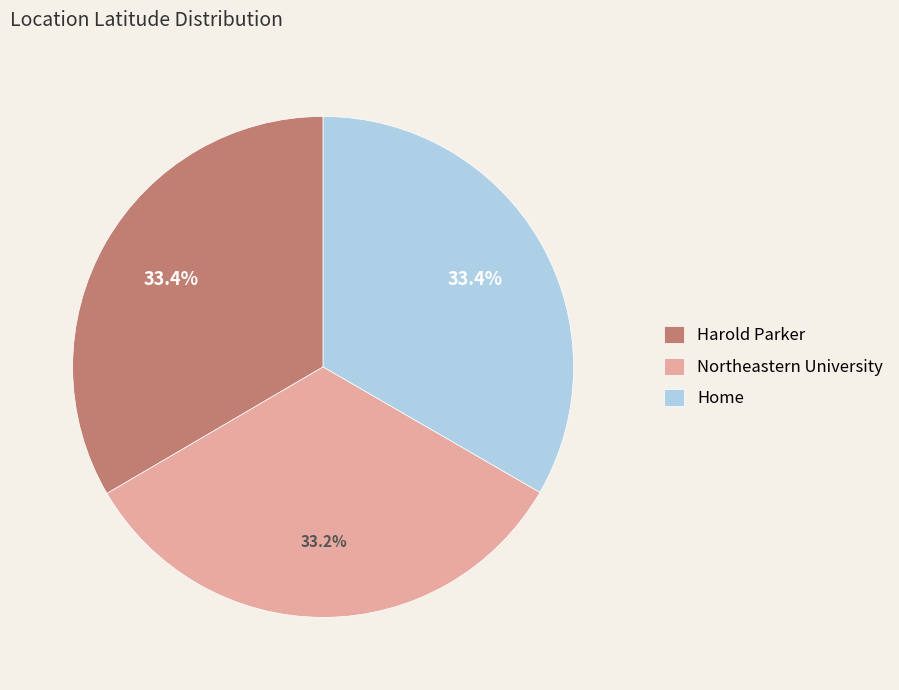

What is the ratio of the value at Northeastern University to the value at Home?

1.0